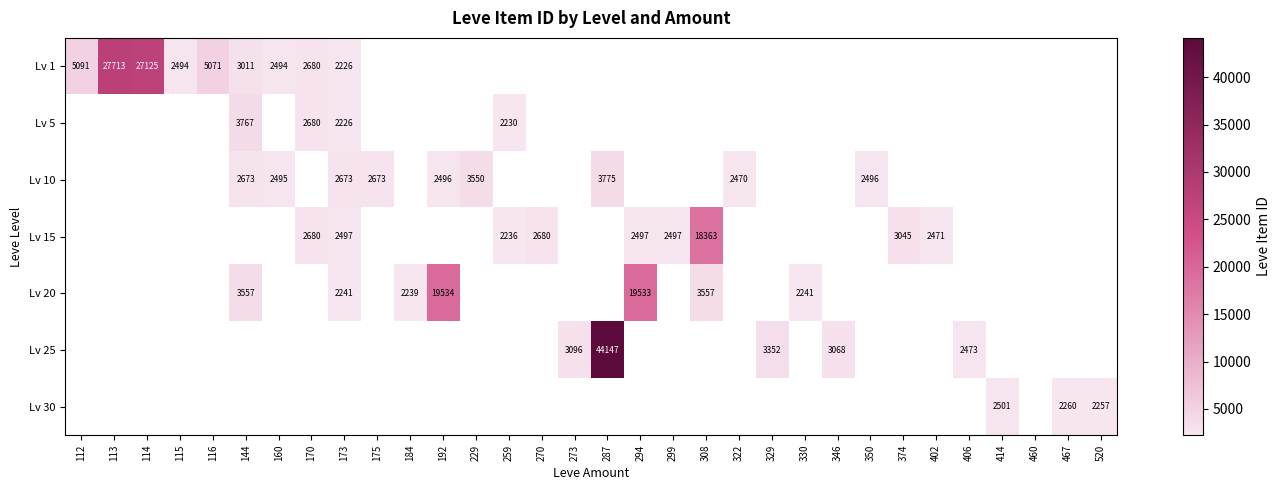

Is it true that Lv 1 equals 37068 at 114?

False